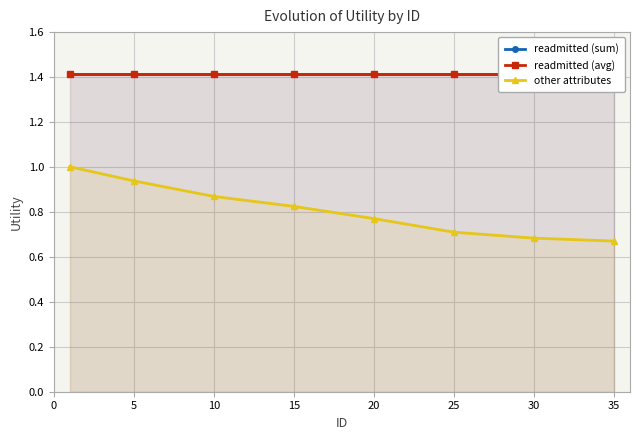

What is the minimum value shown in the chart?

0.7